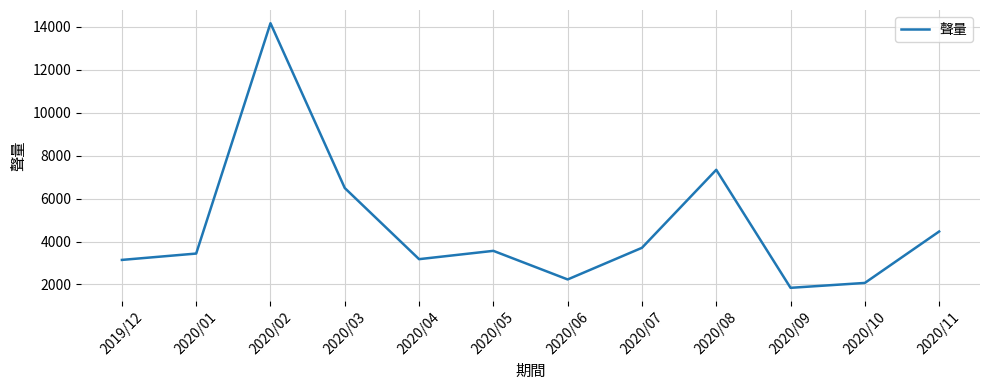

What is the smallest value displayed?

1845